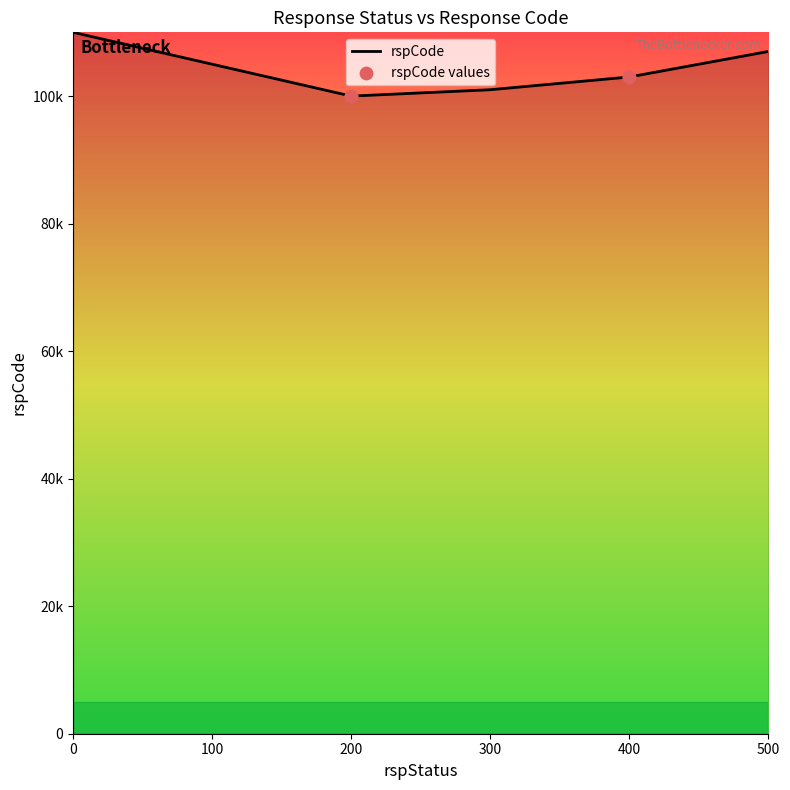

Which has a higher value, 200 or 400?

400